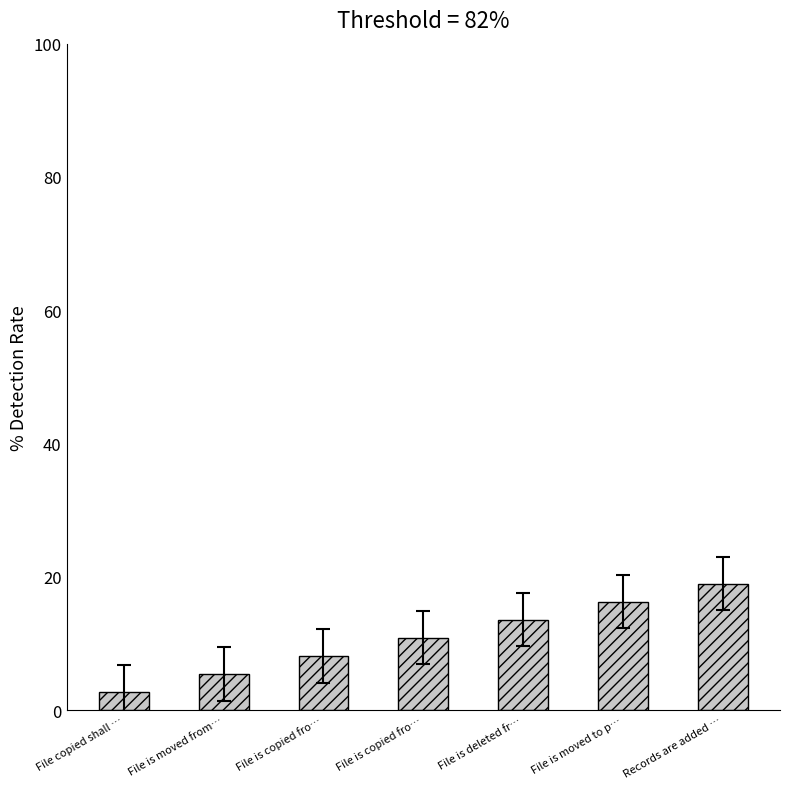

List the labels in order of value, smallest first.

File copied shall …, File is moved from…, File is copied fro…, File is copied fro…, File is deleted fr…, File is moved to p…, Records are added …